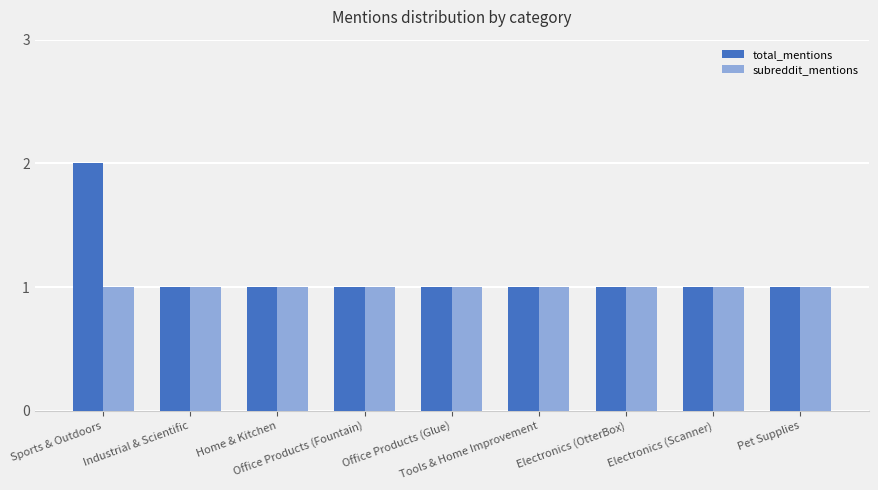

What is the value of the total_mentions bar at the 4th from the left?

1